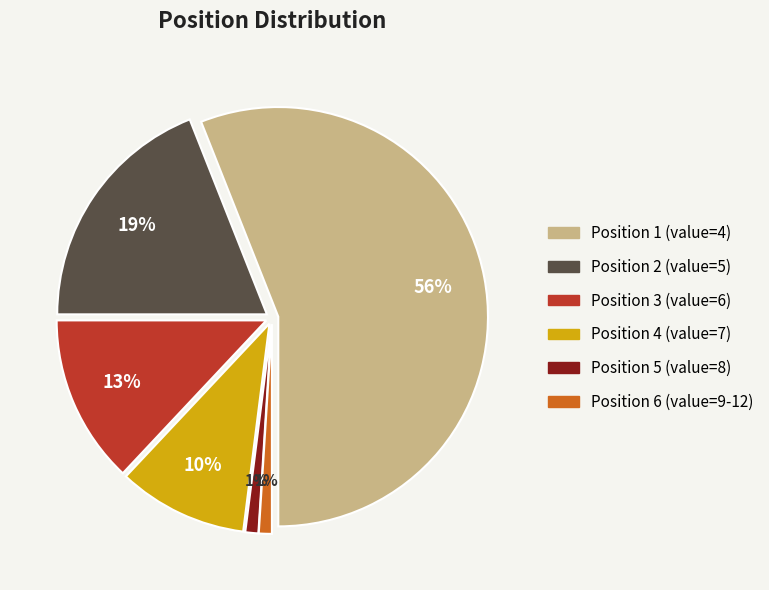

Which slice is the smallest?

position5